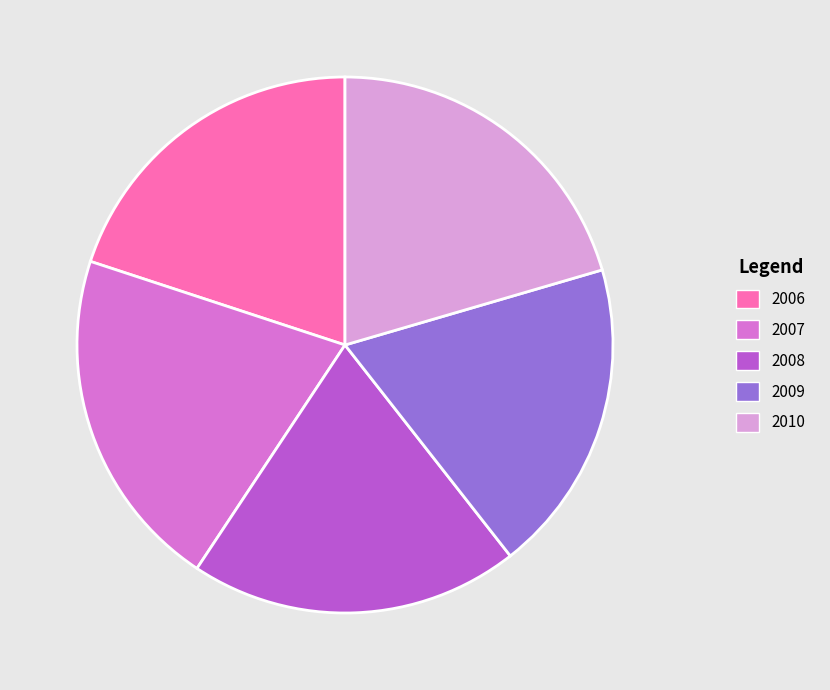

Does any single category account for the majority?

No